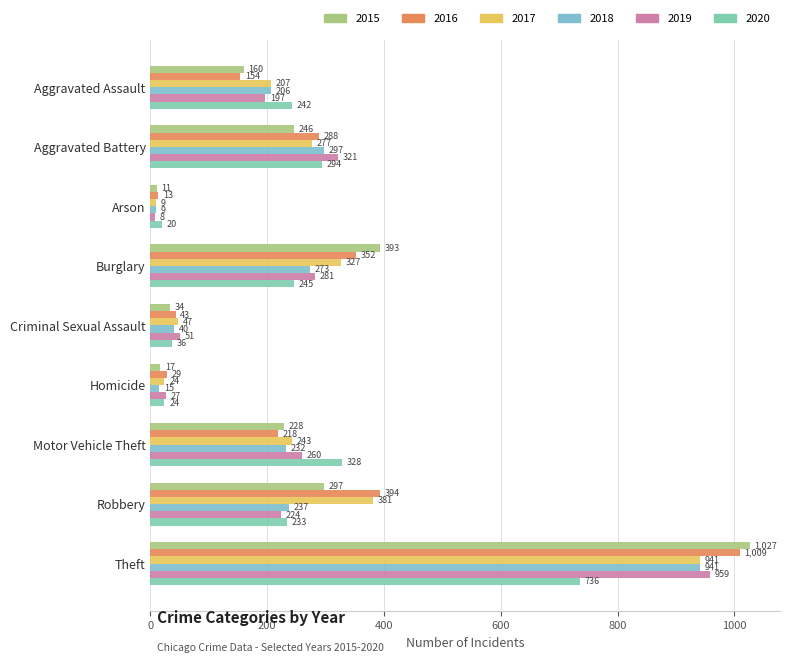

What is the spread (max minus min) of values at Robbery?

170